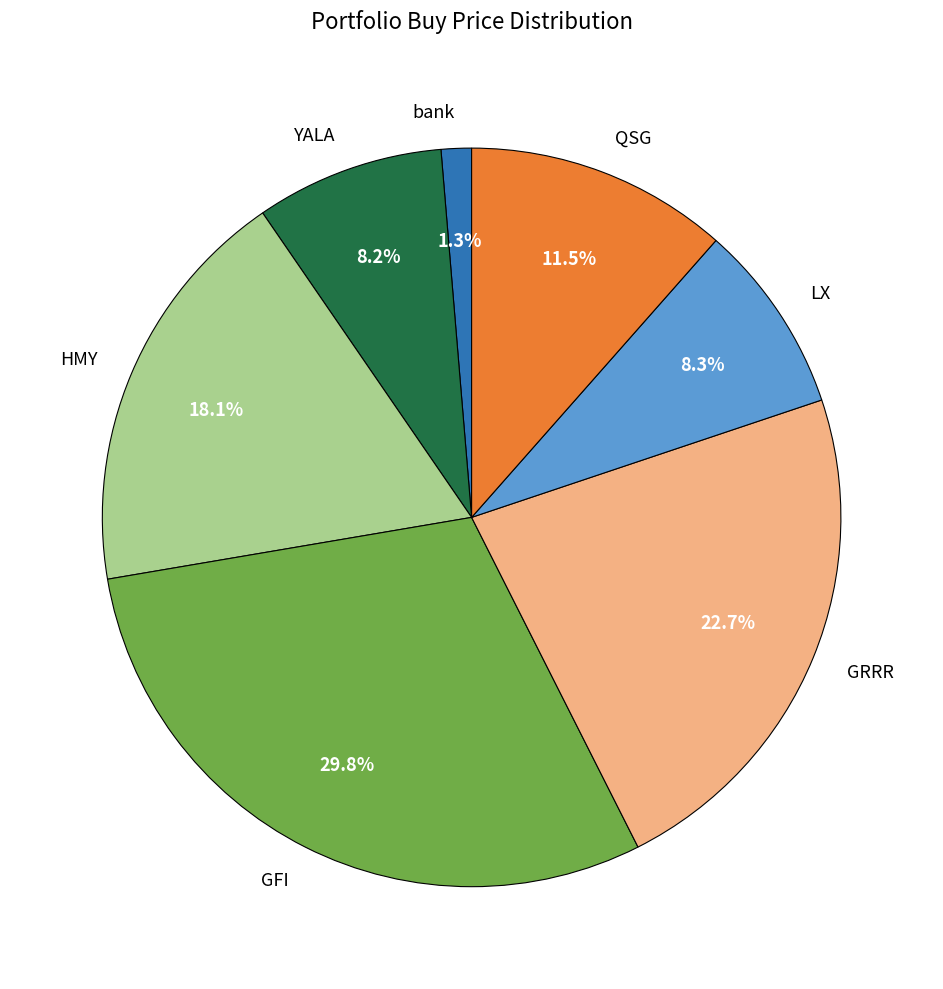

How many segments does this pie chart have?

7